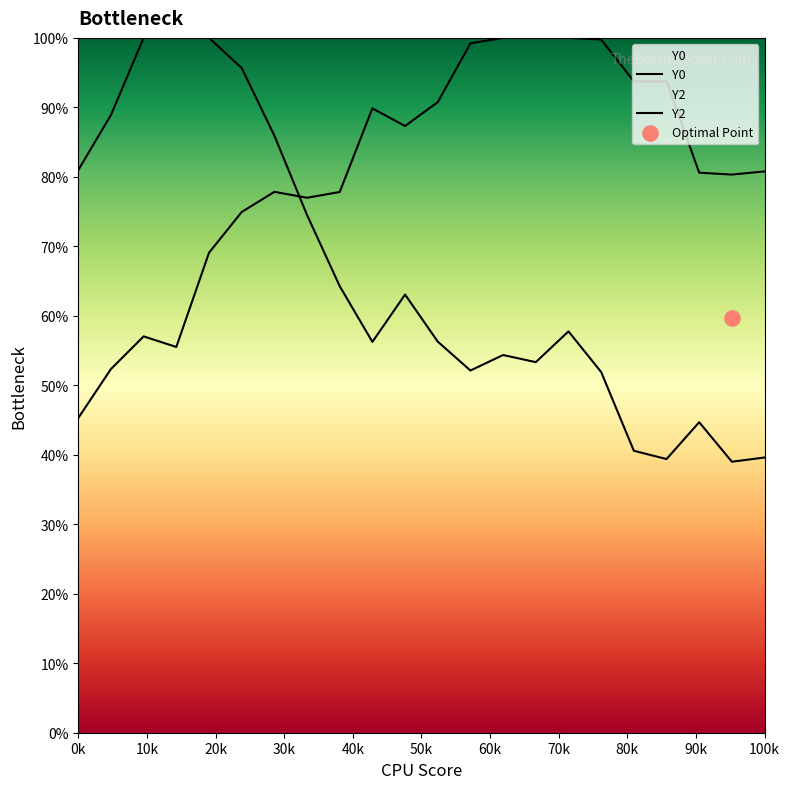

Is the value of Y0 at 10k greater than the value of Y2 at 30k?

Yes